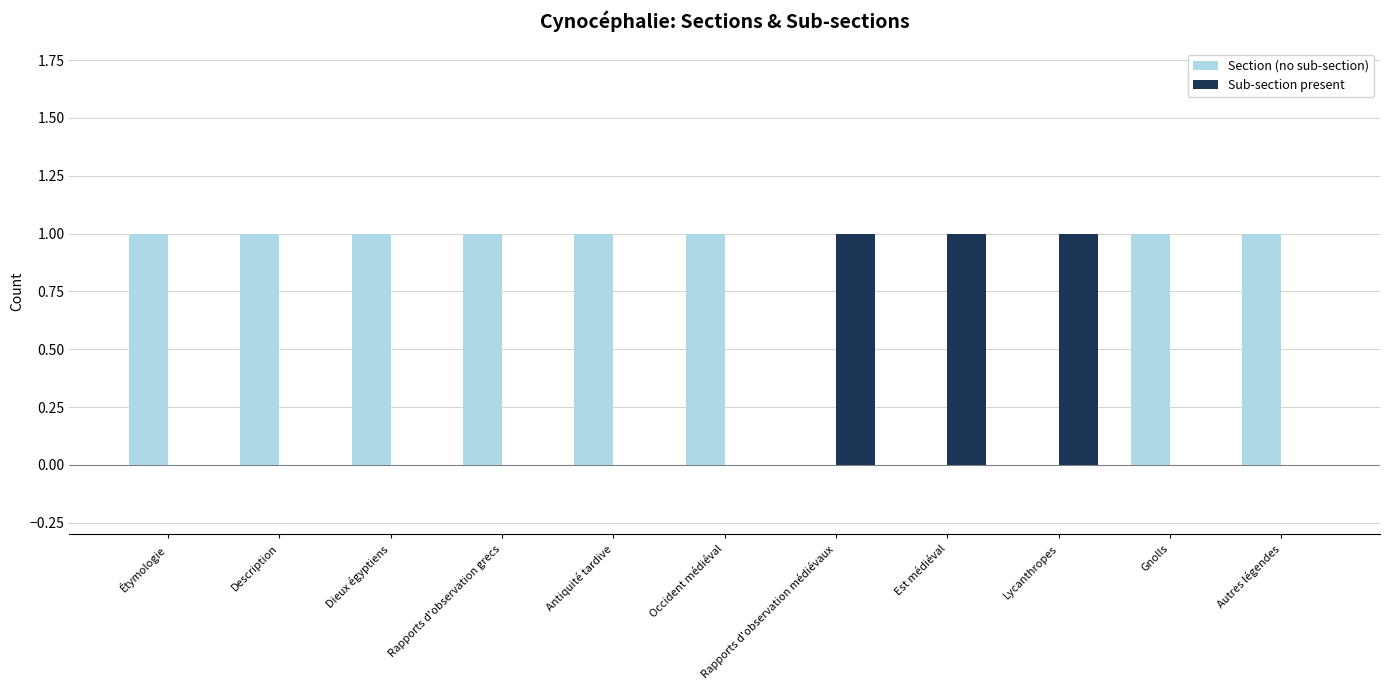

Which series has the largest total across all categories?

Section (no sub-section)